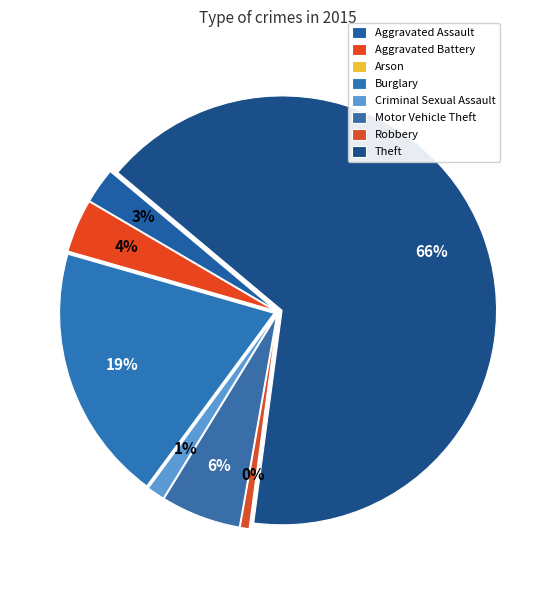

Count the number of slices in the pie.

8